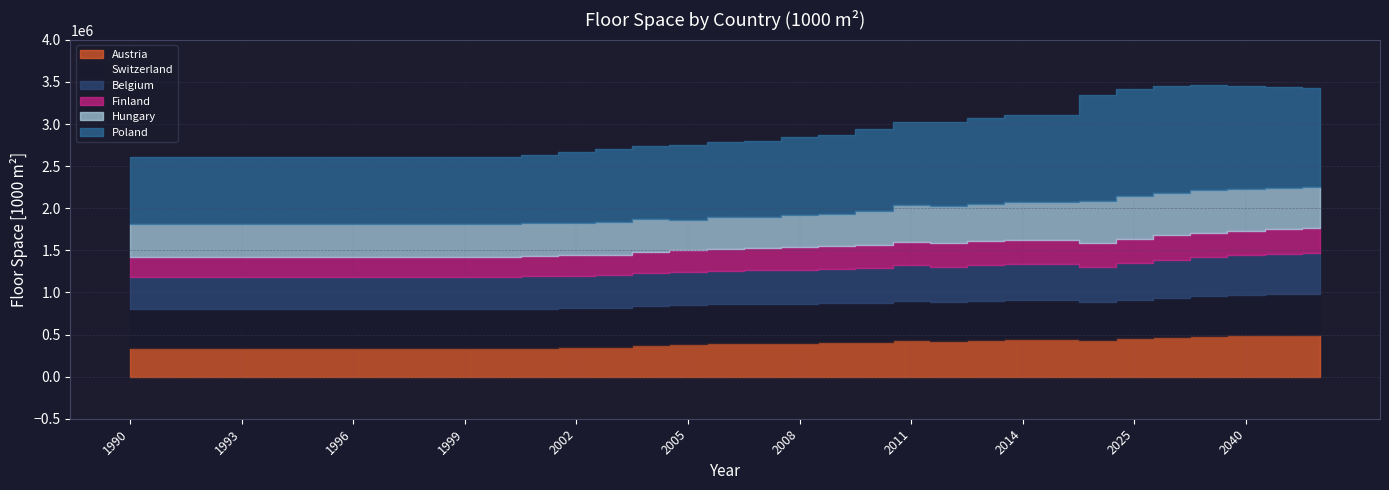

What is the approximate value of Hungary at 2007, to the nearest 50?

368750